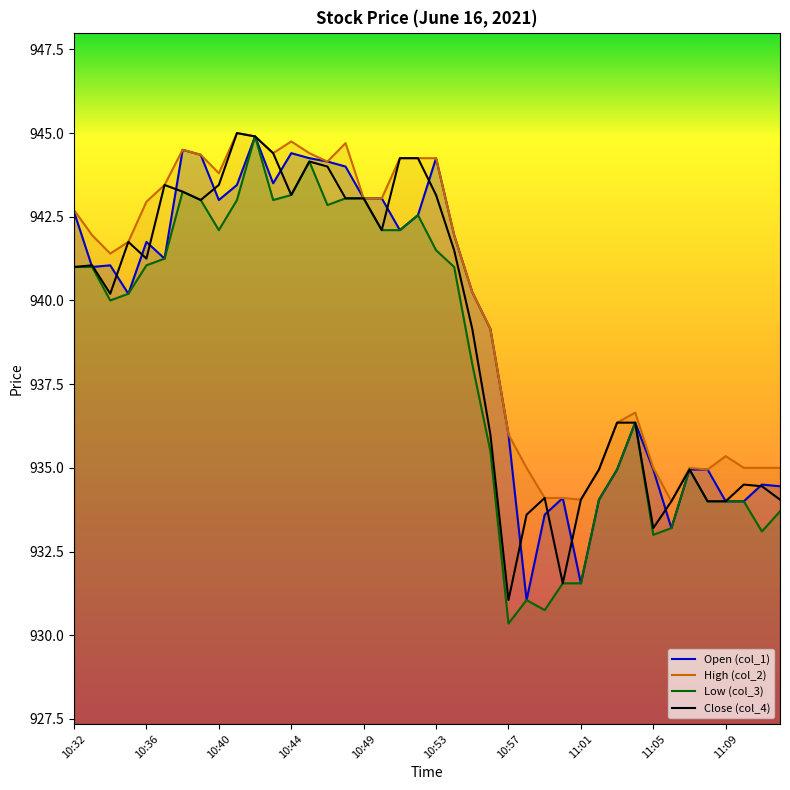

What is the spread (max minus min) of values at 11:01?

2.5